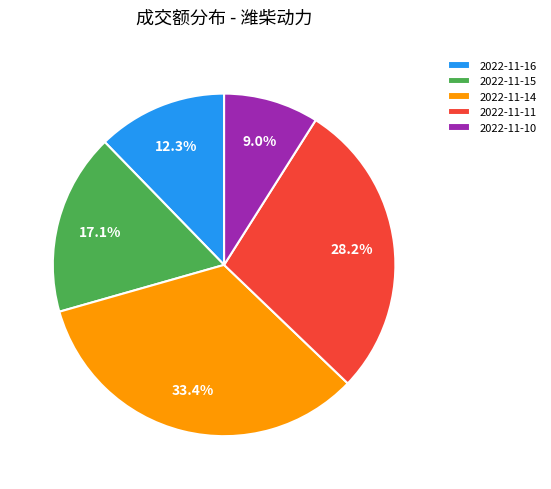

How many slices are in this pie chart?

5